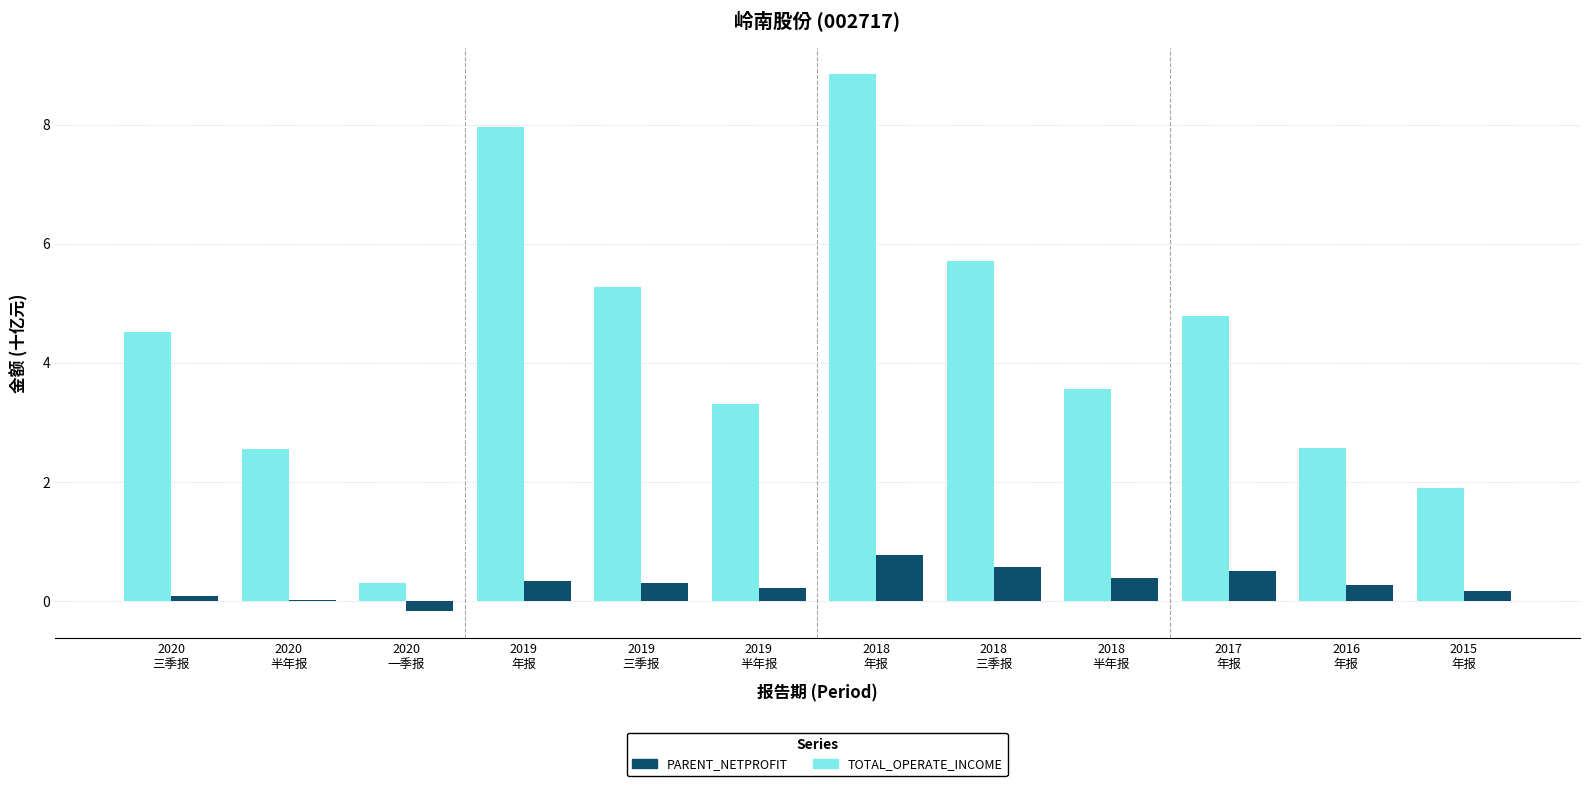

What is the maximum value shown in the chart?

8.8